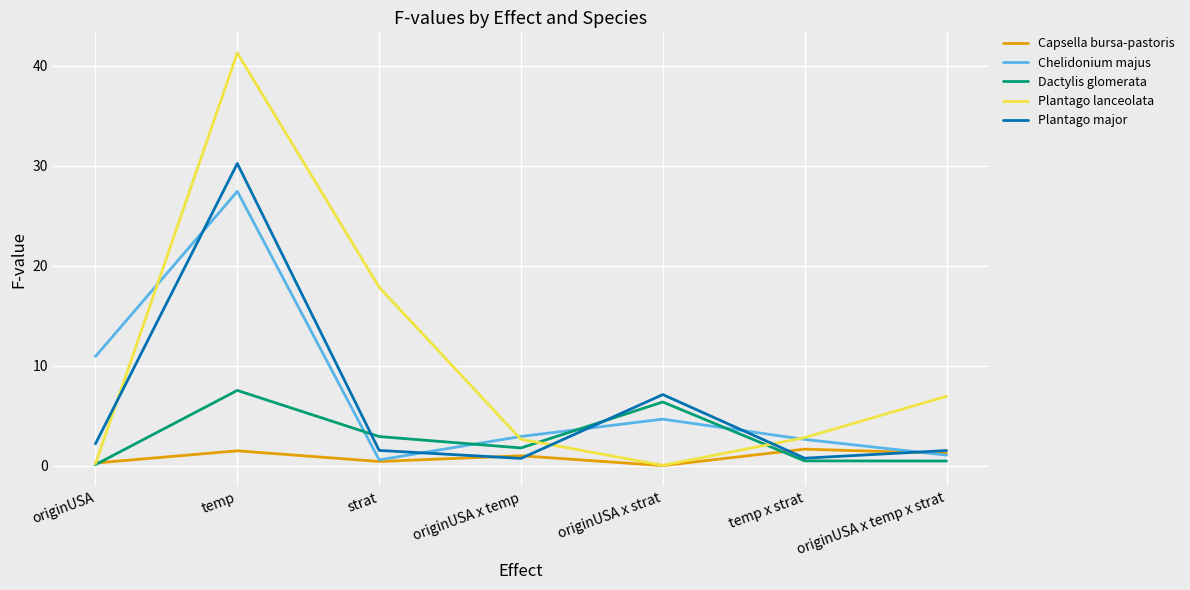

Is it true that Dactylis glomerata equals 6.4 at originUSA x strat?

True